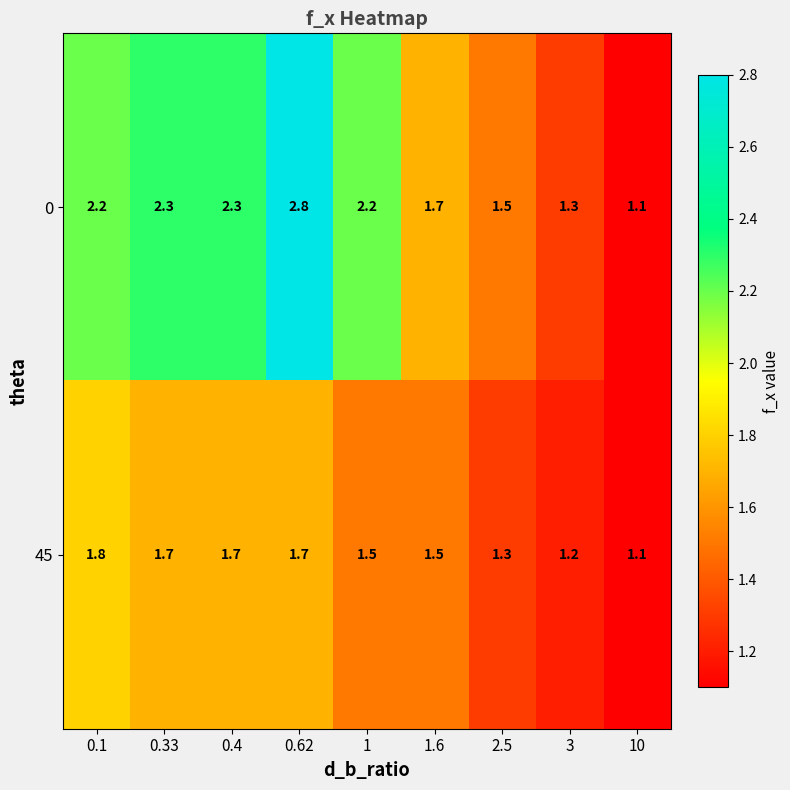

What is the average value of the 0 series?

1.9